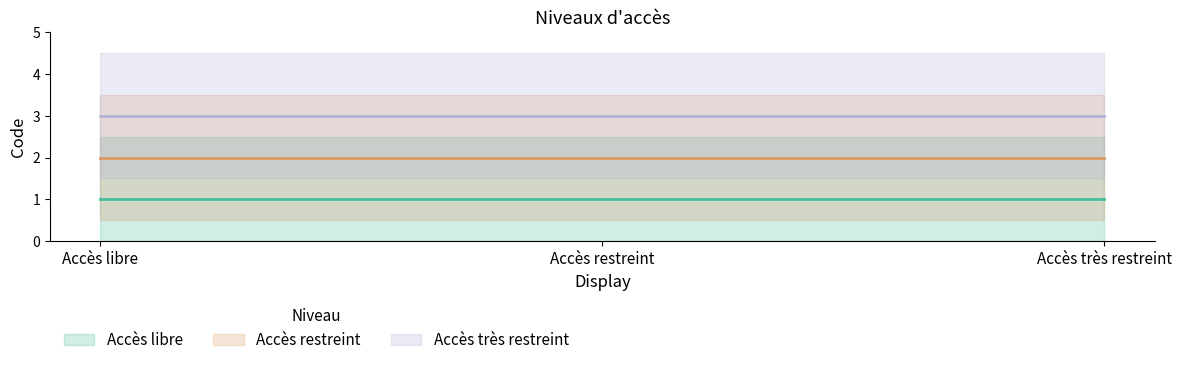

Reading left to right, transcribe all the data shown in this chart.

Accès libre: 1	1	1
Accès restreint: 2	2	2
Accès très restreint: 3	3	3